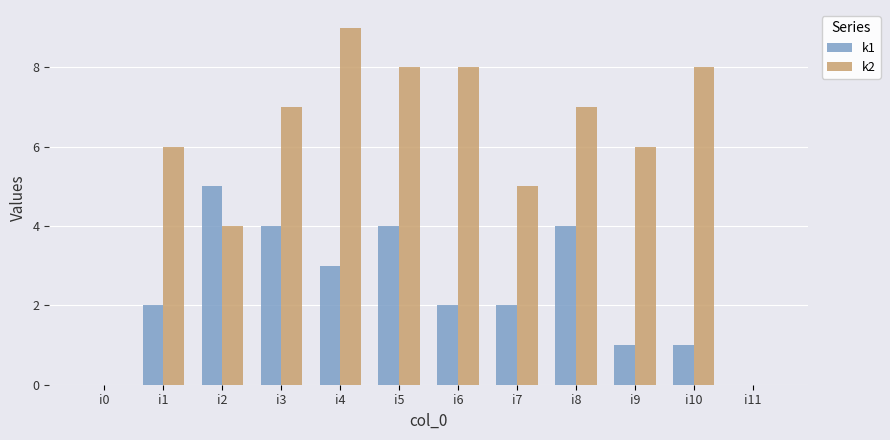

Reading left to right, transcribe all the data shown in this chart.

k1: 0	2	5	4	3	4	2	2	4	1	1	0
k2: 0	6	4	7	9	8	8	5	7	6	8	0